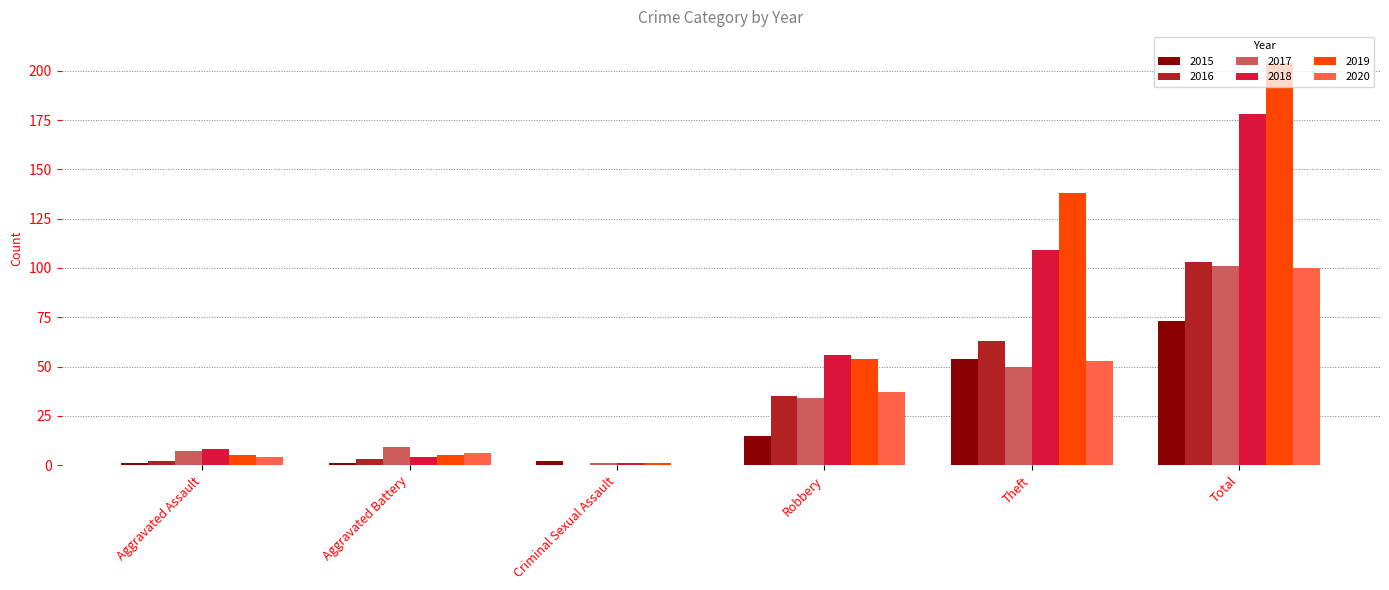

What is the average value of the 2015 series?

24